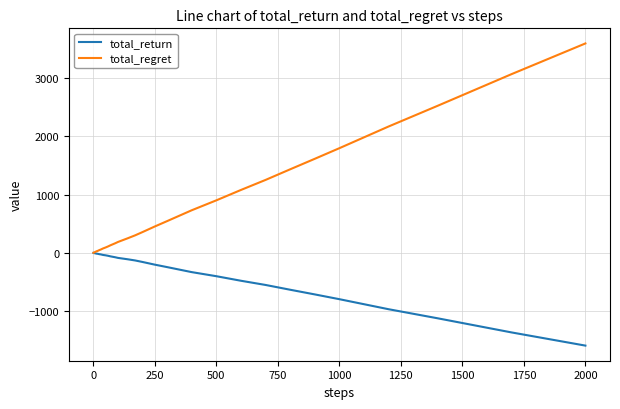

Which series has the widest spread of values?

total_regret